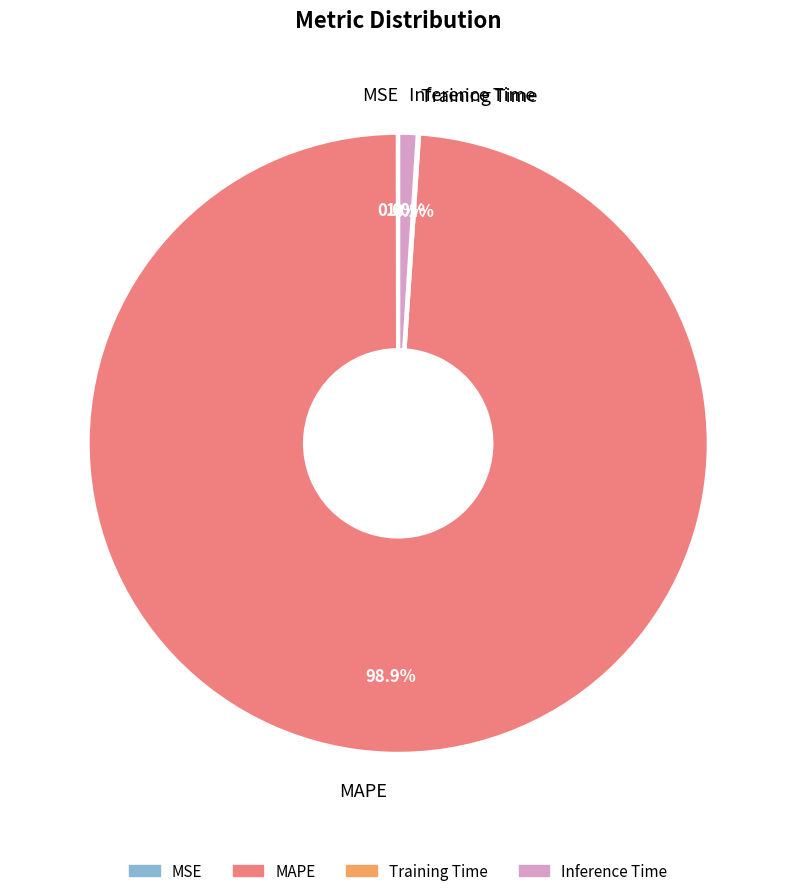

What portion of the pie excludes Inference Time?

99.0%